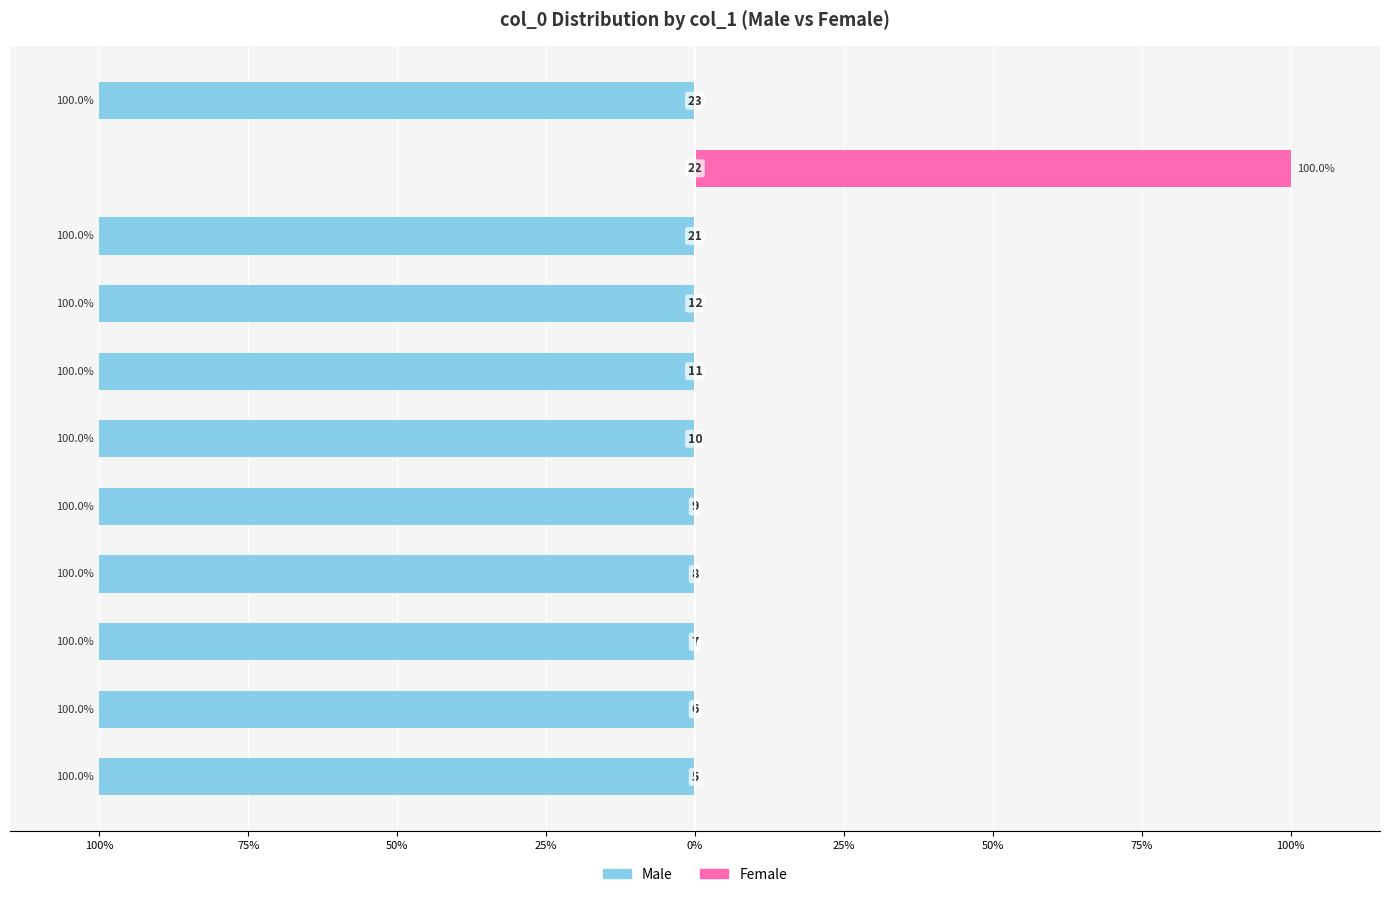

How many bars are there in total?

22